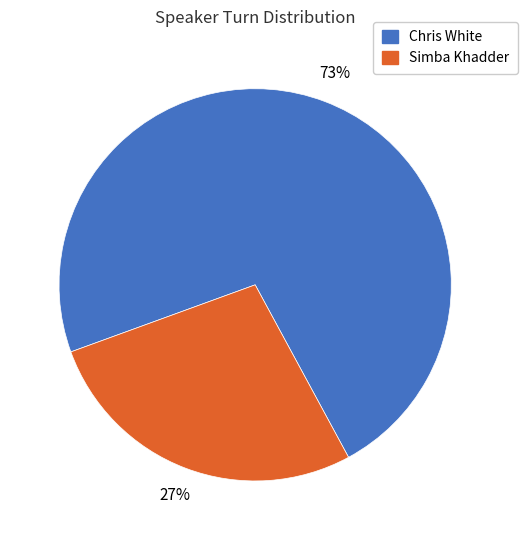

Does Simba Khadder account for over 50% of the chart?

No